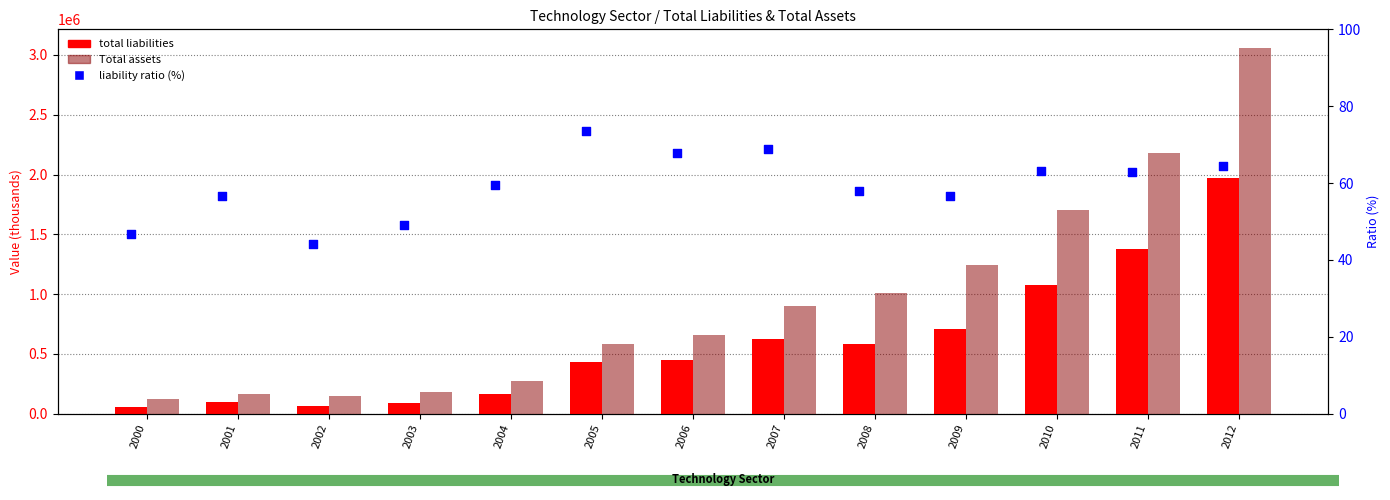

Which series reaches the maximum Y coordinate?

Total assets